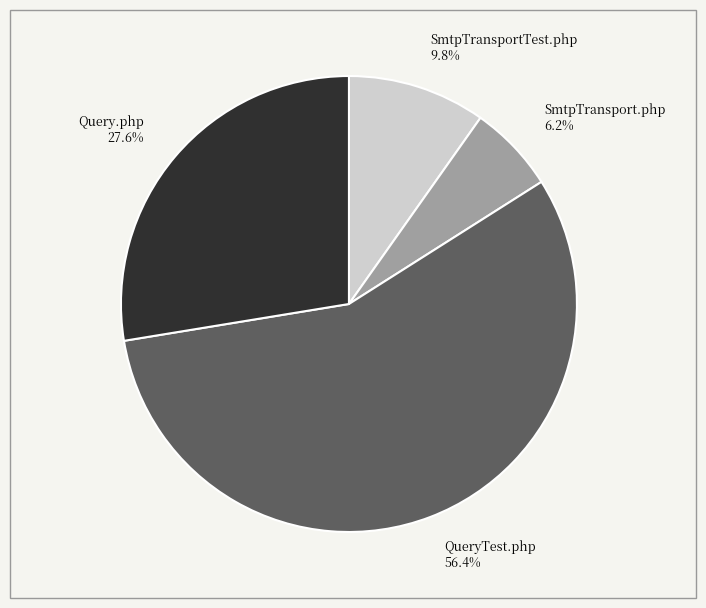

What is the ratio of the value at SmtpTransportTest.php to the value at SmtpTransport.php?

1.6